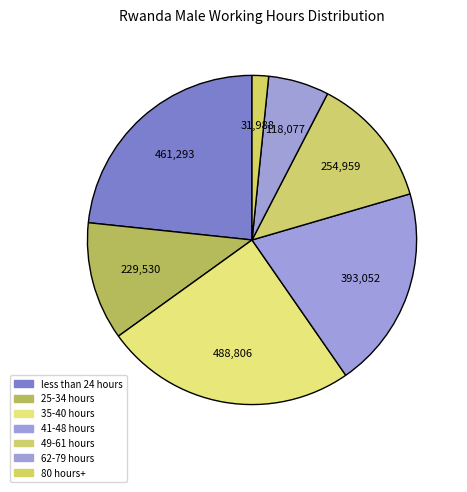

Is the sum of 80 hours+ and 62-79 hours greater than half?

No